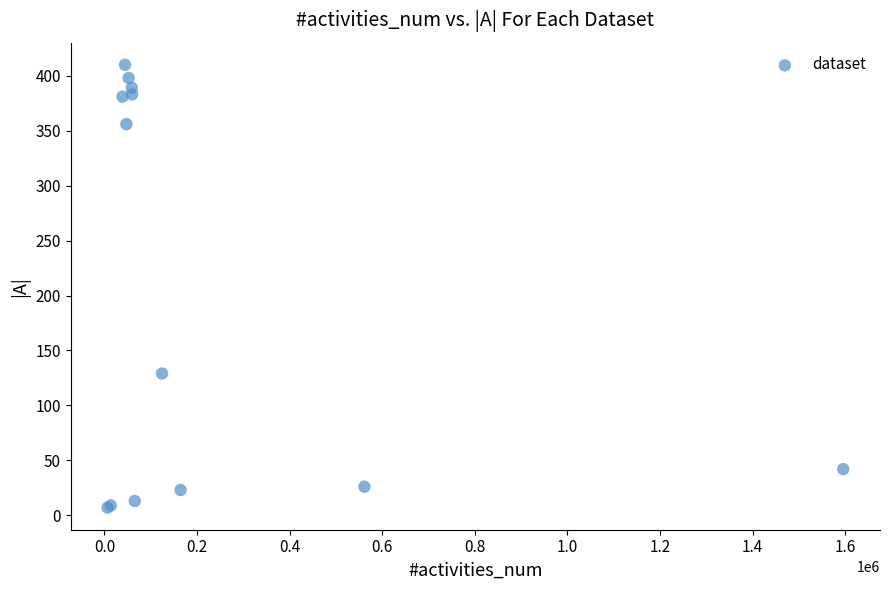

What Y value in the scatter plot is closest to 208?

129